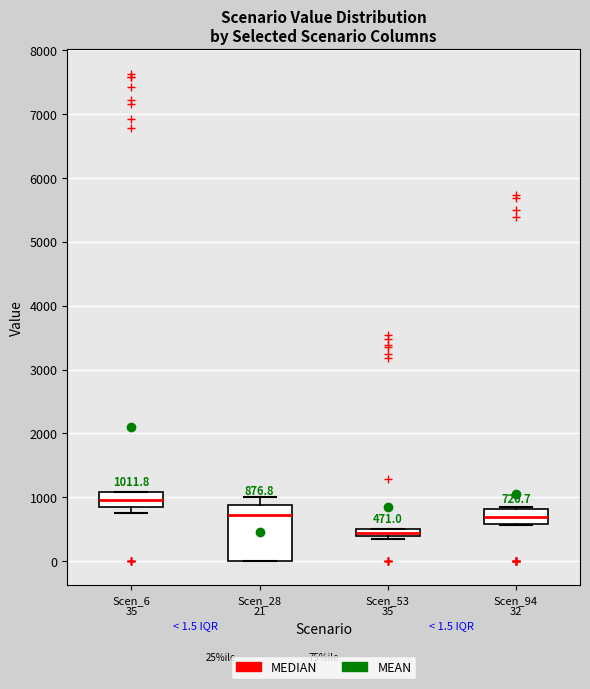

Comparing the boxes themselves (not the whiskers), which one is the tallest?

Scen_28 21